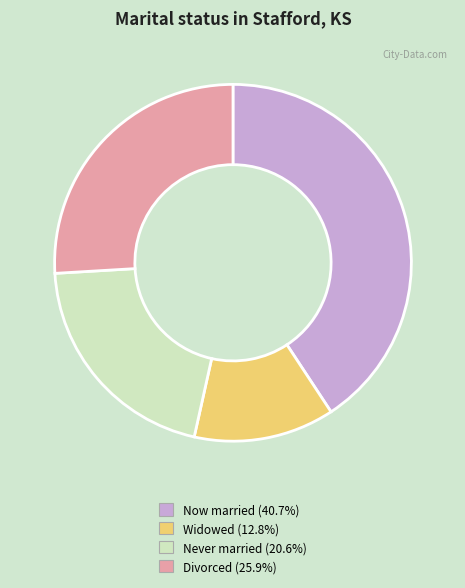

Is there a majority slice in this chart?

No